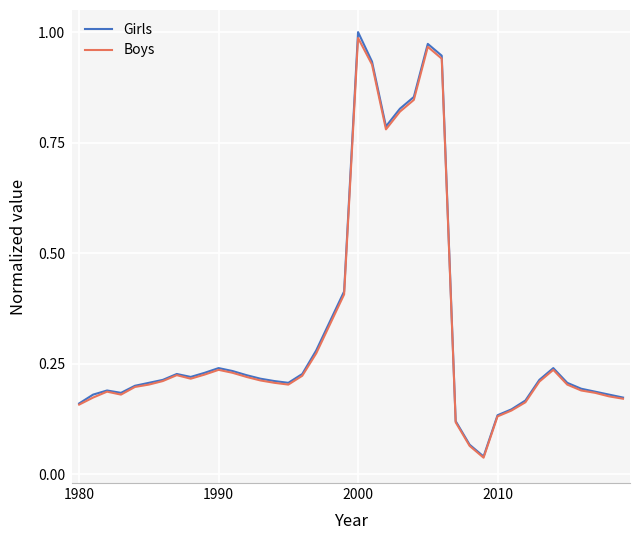

Which series has the largest range (max minus min)?

Girls